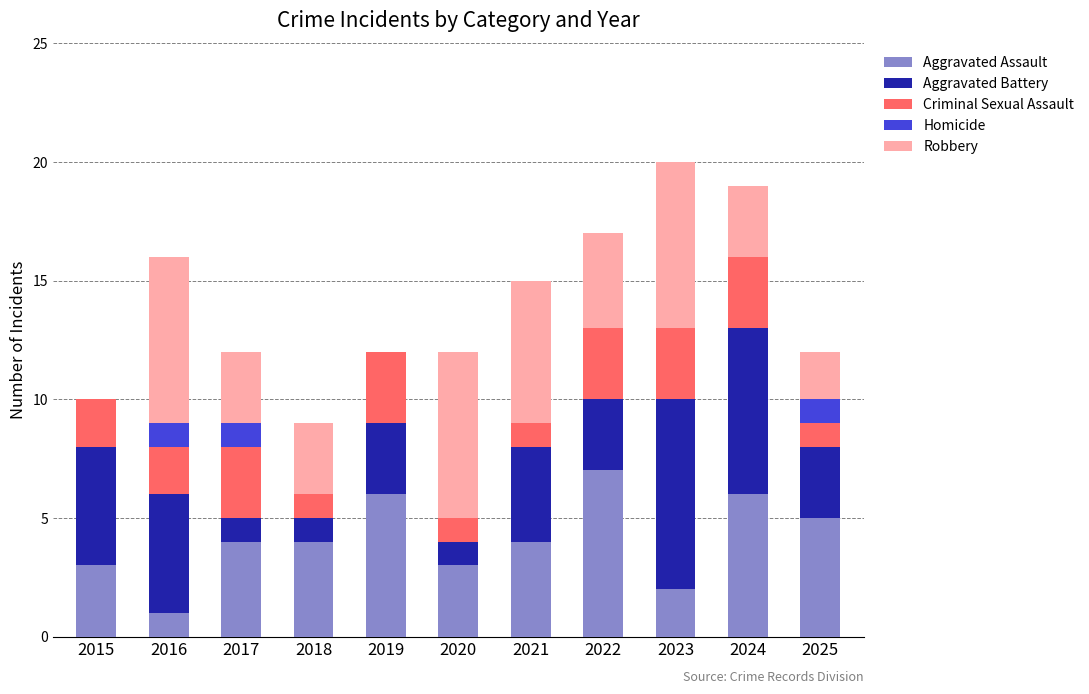

What is the total value across all series at 2016?

16